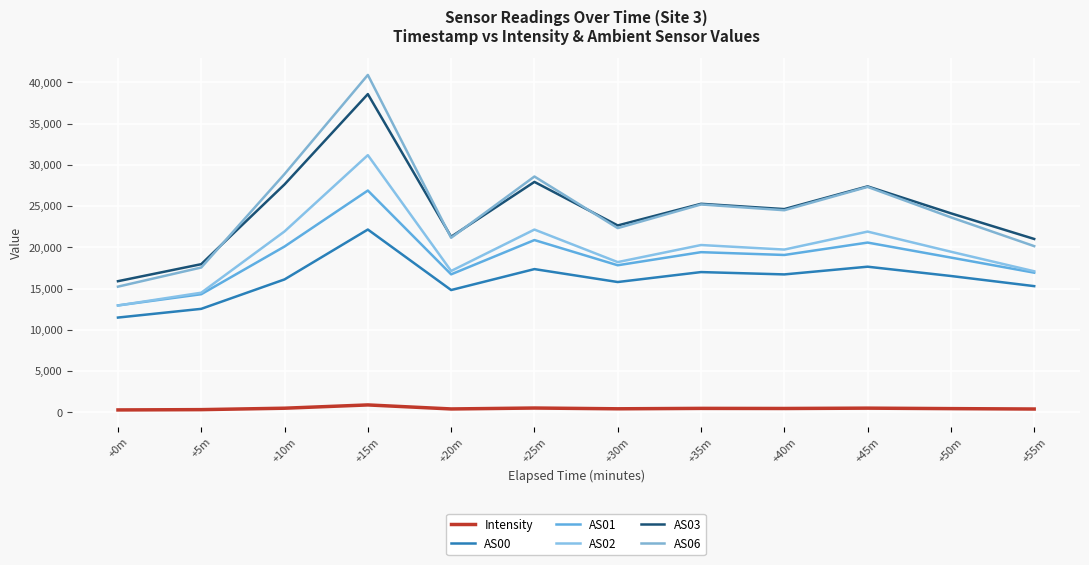

Is the value of AS00 at +0m greater than the value of AS06 at +45m?

No